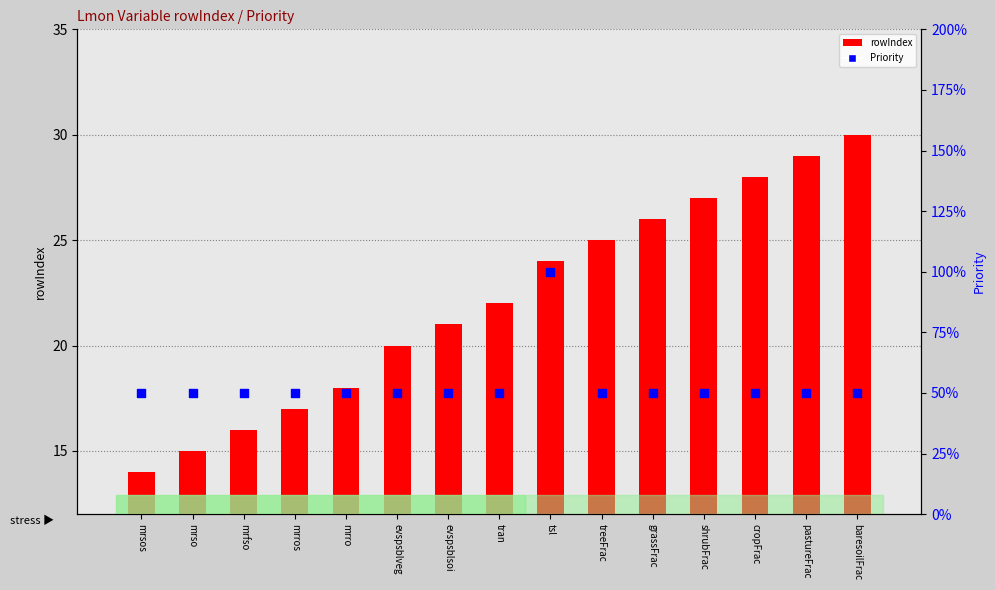

At which category is the sum across all series the highest?

baresoilFrac